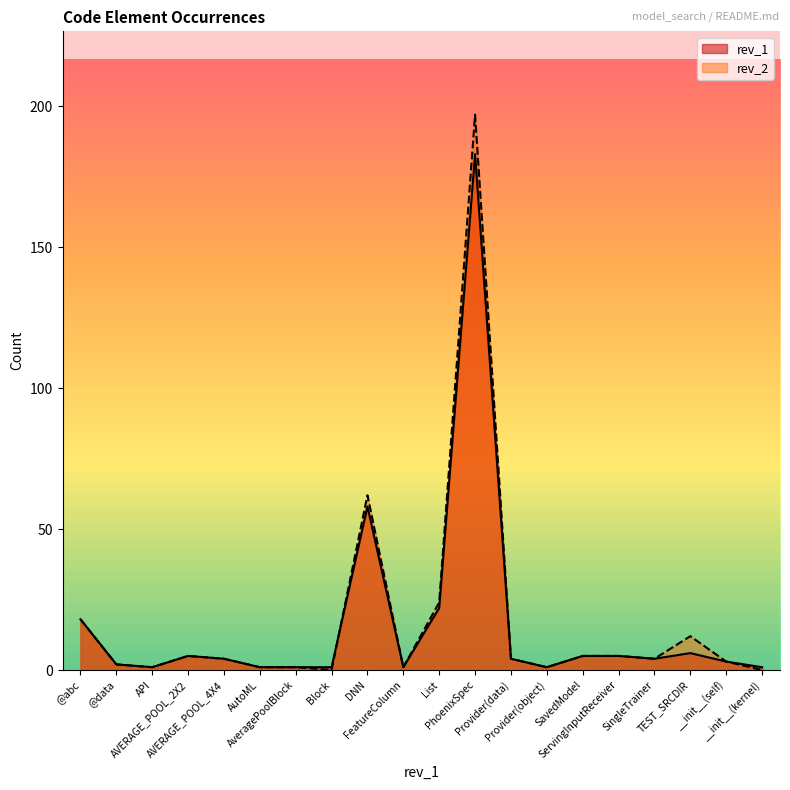

How many intersections are there between rev_2 and rev_1?

1